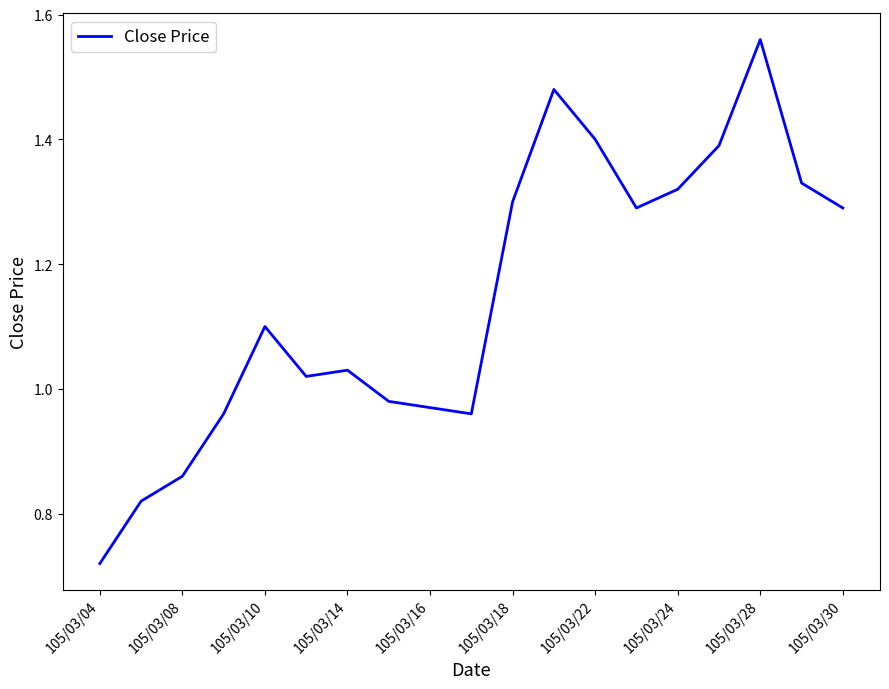

The chart shows a value of 1.4 at 105/03/22. True or false?

True